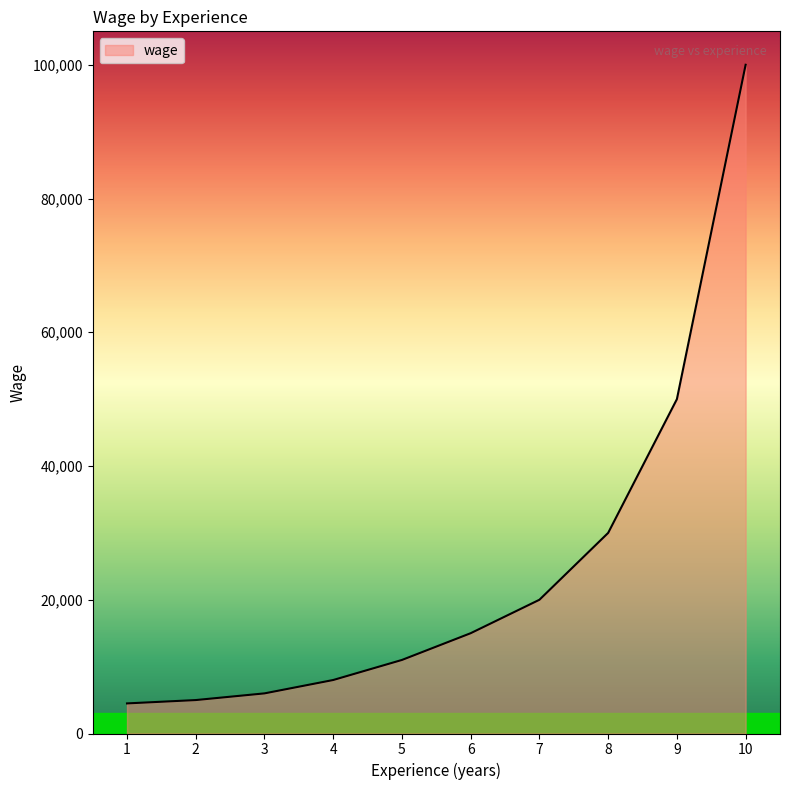

Is it true that the value at 8 is 30000?

True